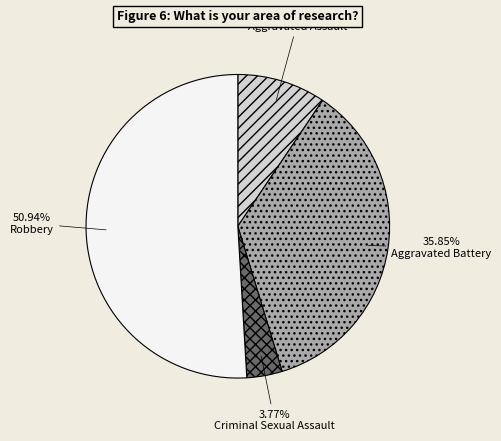

Is there a majority slice in this chart?

Yes